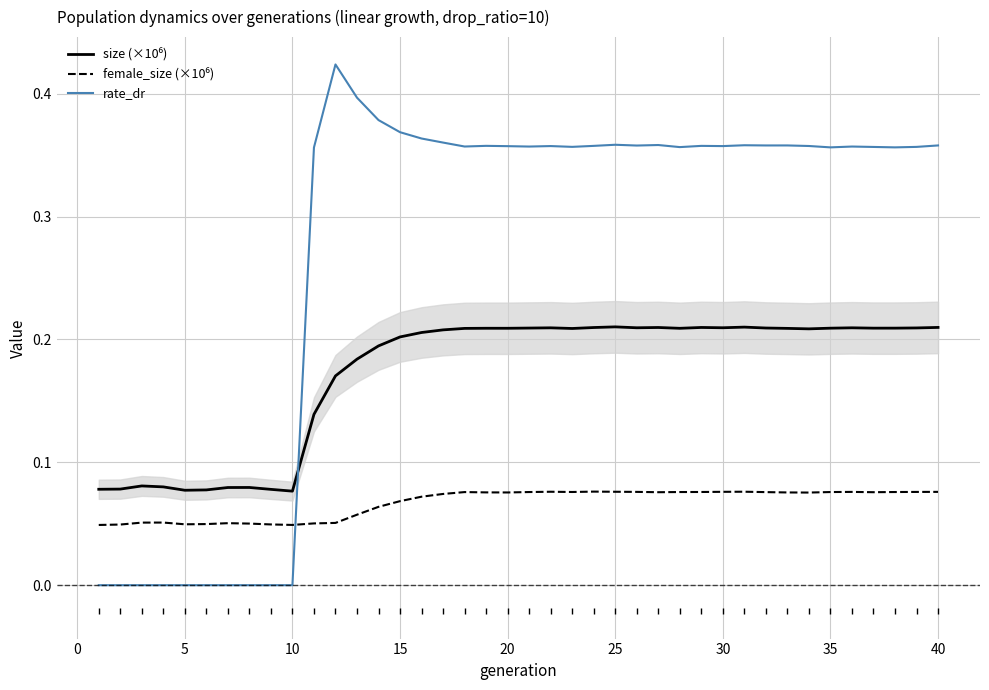

True or false: rate_dr has a value of -0.2 at 40.

False